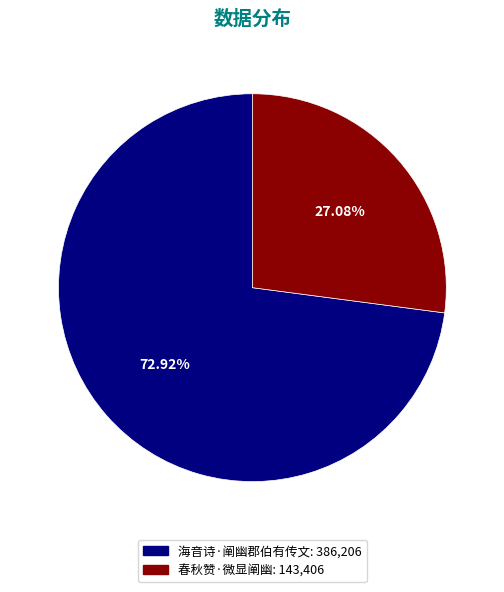

To the nearest percent, what is the difference between the largest and smallest slice percentages?

46%